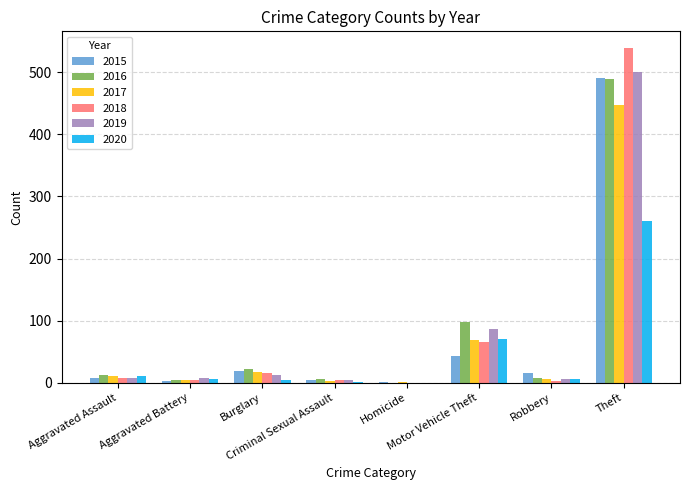

What is the greatest value displayed?

539